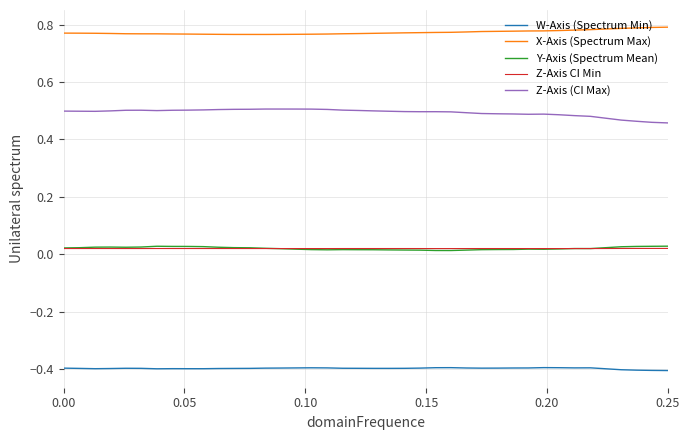

True or false: Z-Axis (CI Max) and Y-Axis (Spectrum Mean) intersect in this chart.

False